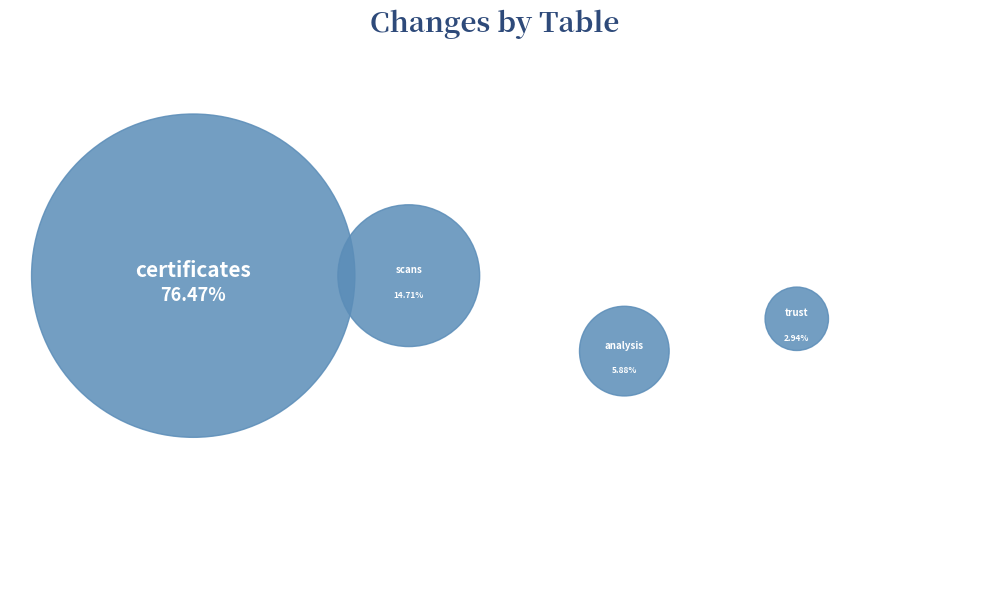

Between analysis and scans, which is larger?

scans